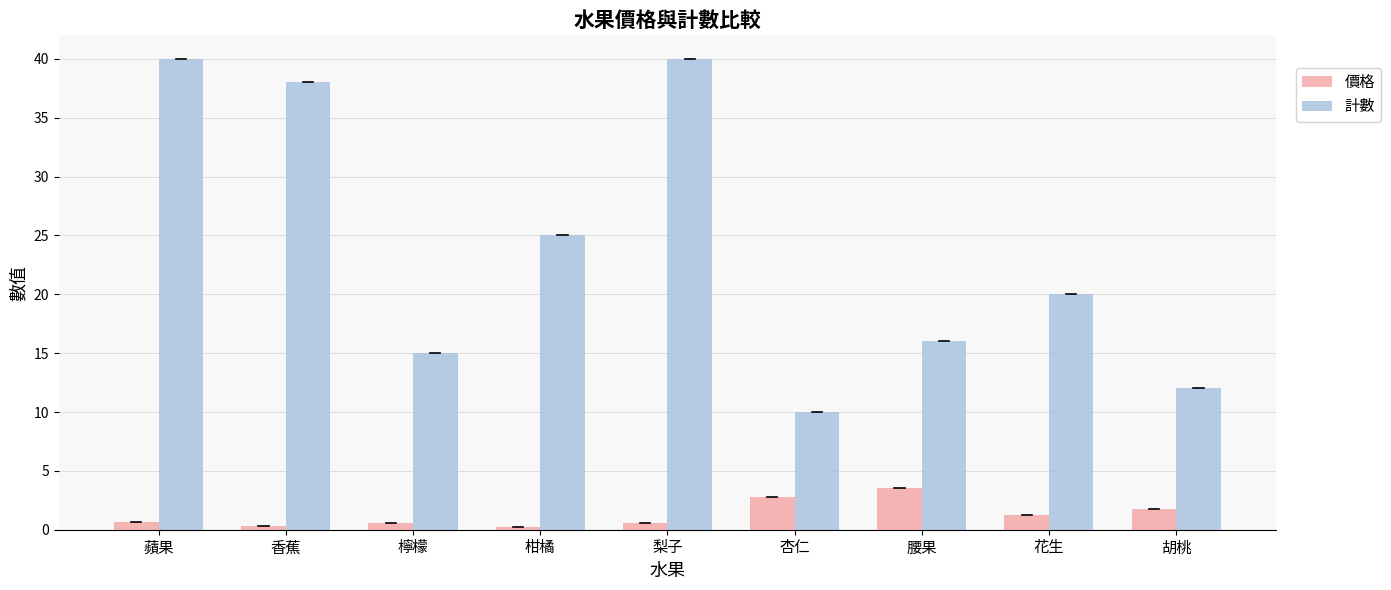

What is the label of the 3rd bar from the right?

腰果